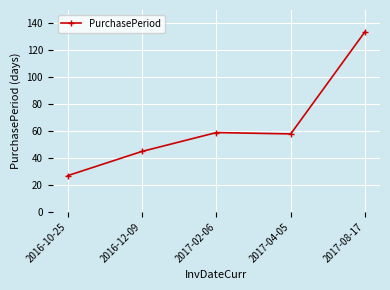

Which label corresponds to the smallest value in the chart?

2016-10-25